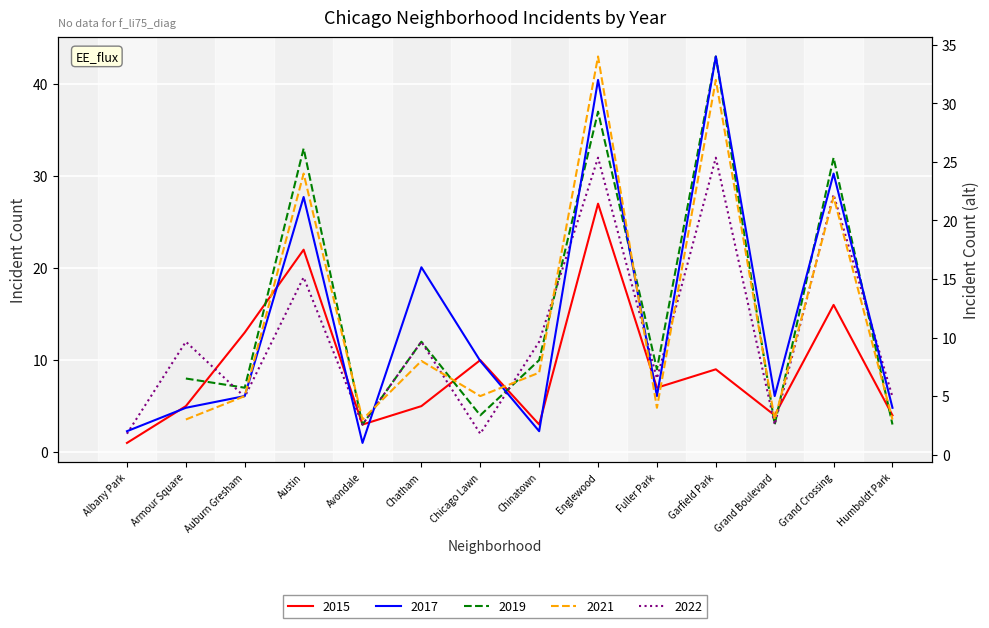

Is it true that 2022 equals 1 at Avondale?

False